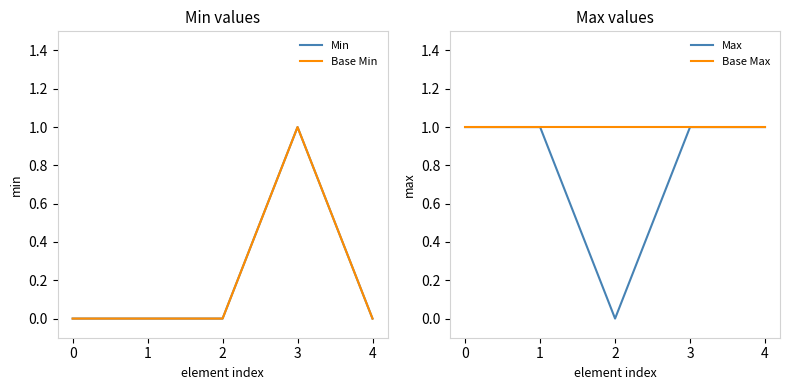

At which category is the sum across all series the highest?

3